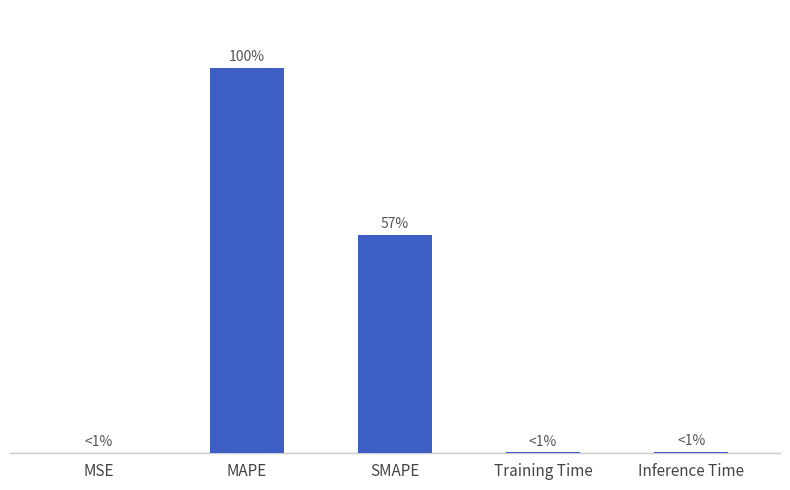

Rank the categories by value from lowest to highest.

MSE, Training Time, Inference Time, SMAPE, MAPE